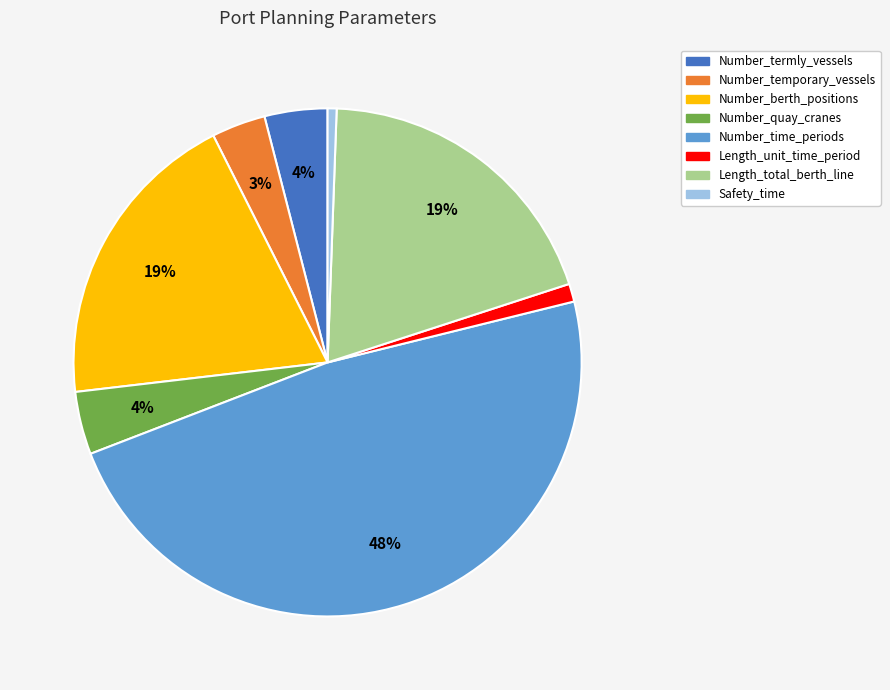

Which slice is the largest?

Number_time_periods